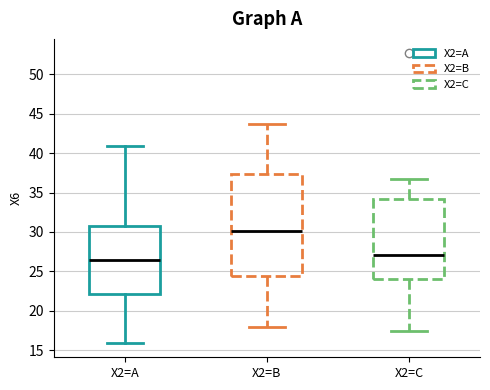

Reading left to right, transcribe this box plot: for each box, give where its median line is, the range the box spans, and where its two whiskers end, as read against the y-axis. The values are not printed on the chart, so give them approximately, as read against the axis.

X2=A: median 26.5, box 22.0 to 31.0, whiskers 16.0 to 41.0
X2=B: median 30.0, box 24.5 to 37.5, whiskers 18.0 to 43.5
X2=C: median 27.0, box 24.0 to 34.0, whiskers 17.5 to 37.0